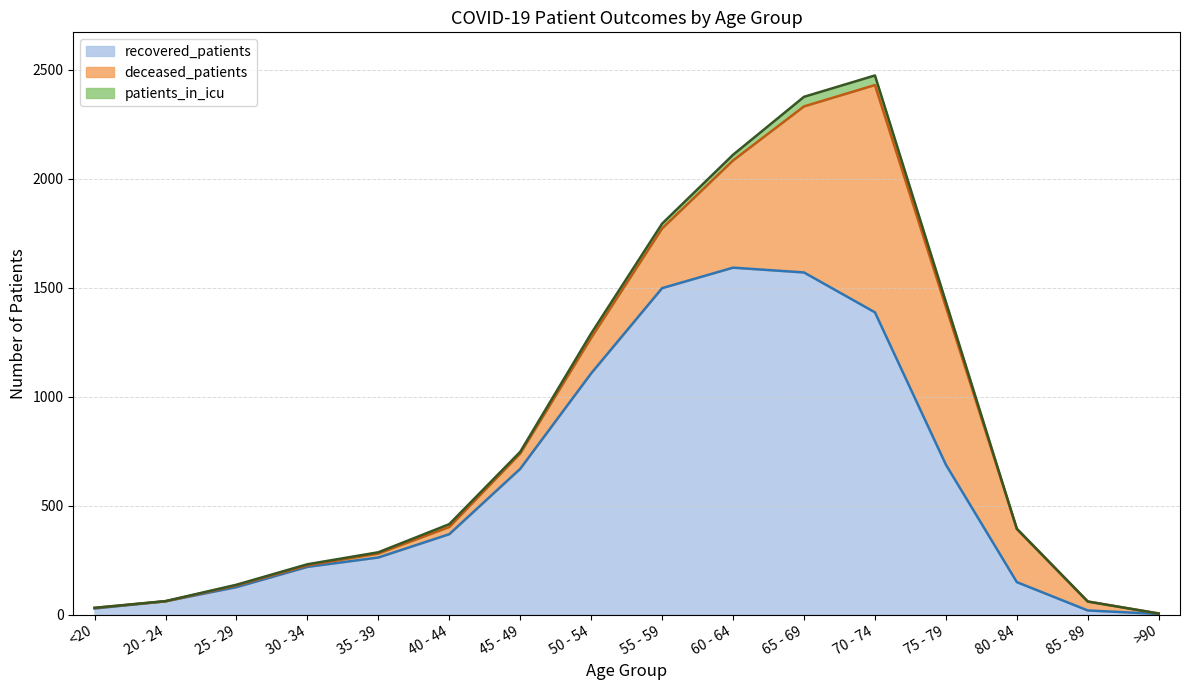

What is the label of the 13th point from the right?

30 - 34